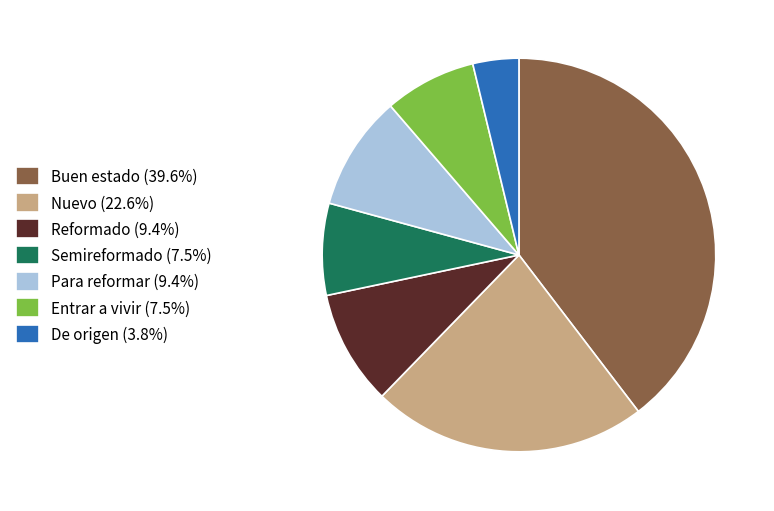

Is Nuevo (22.6%) the majority of the pie?

No